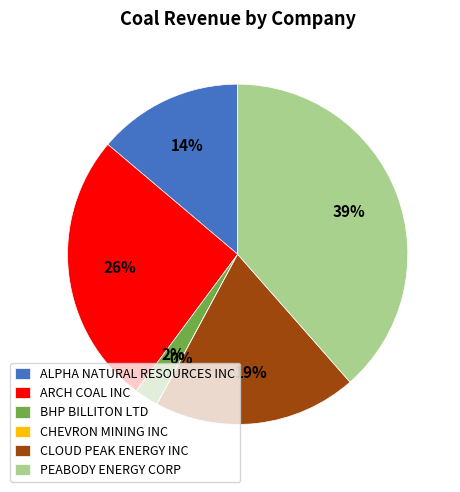

Does any single category account for the majority?

No